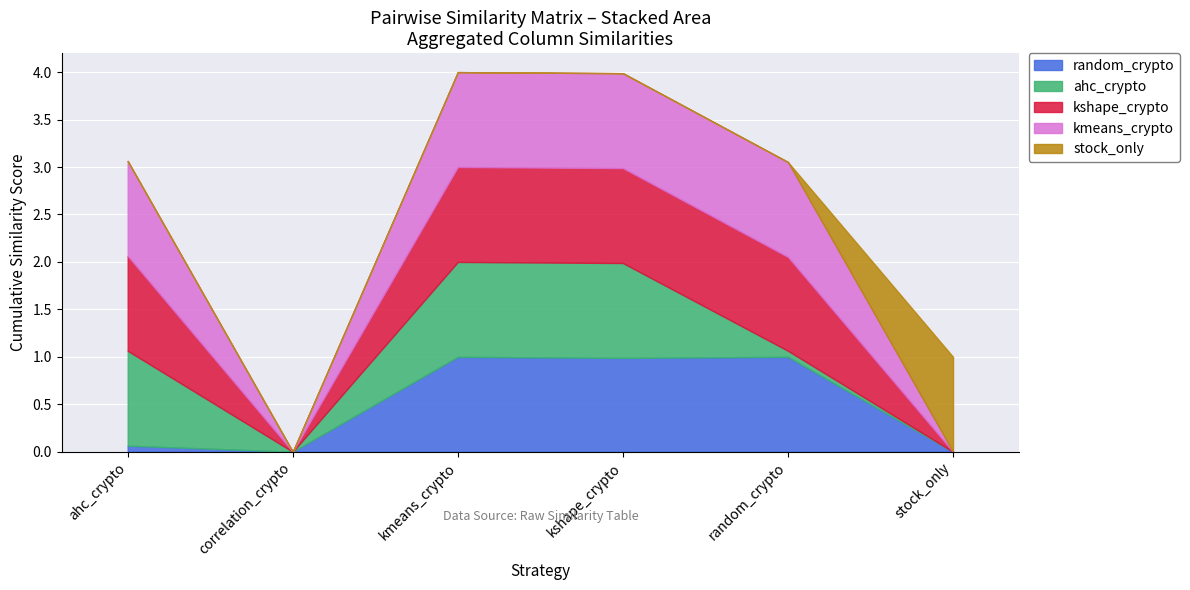

Is it true that kshape_crypto equals 1.7 at kshape_crypto?

False